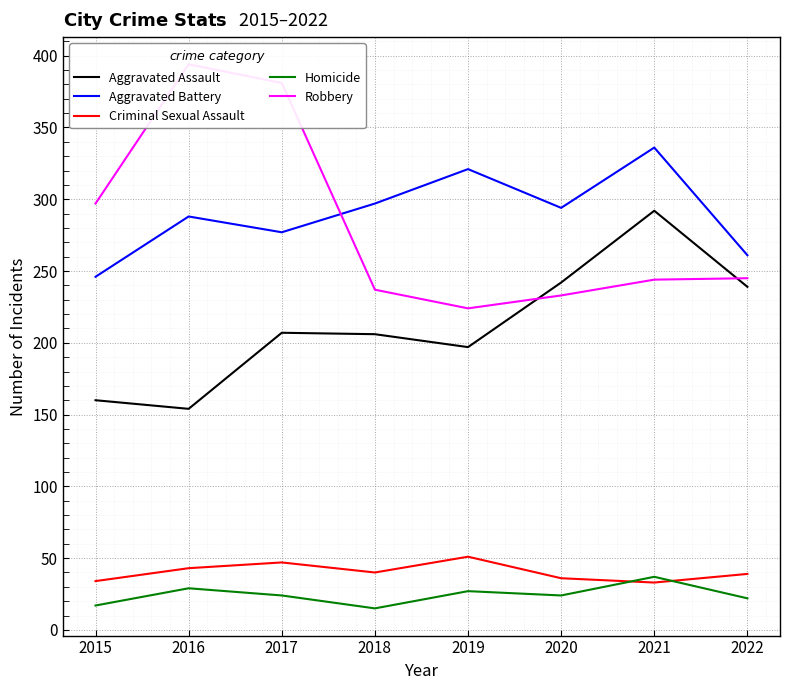

Where is Aggravated Battery nearest to the value 291?

2016